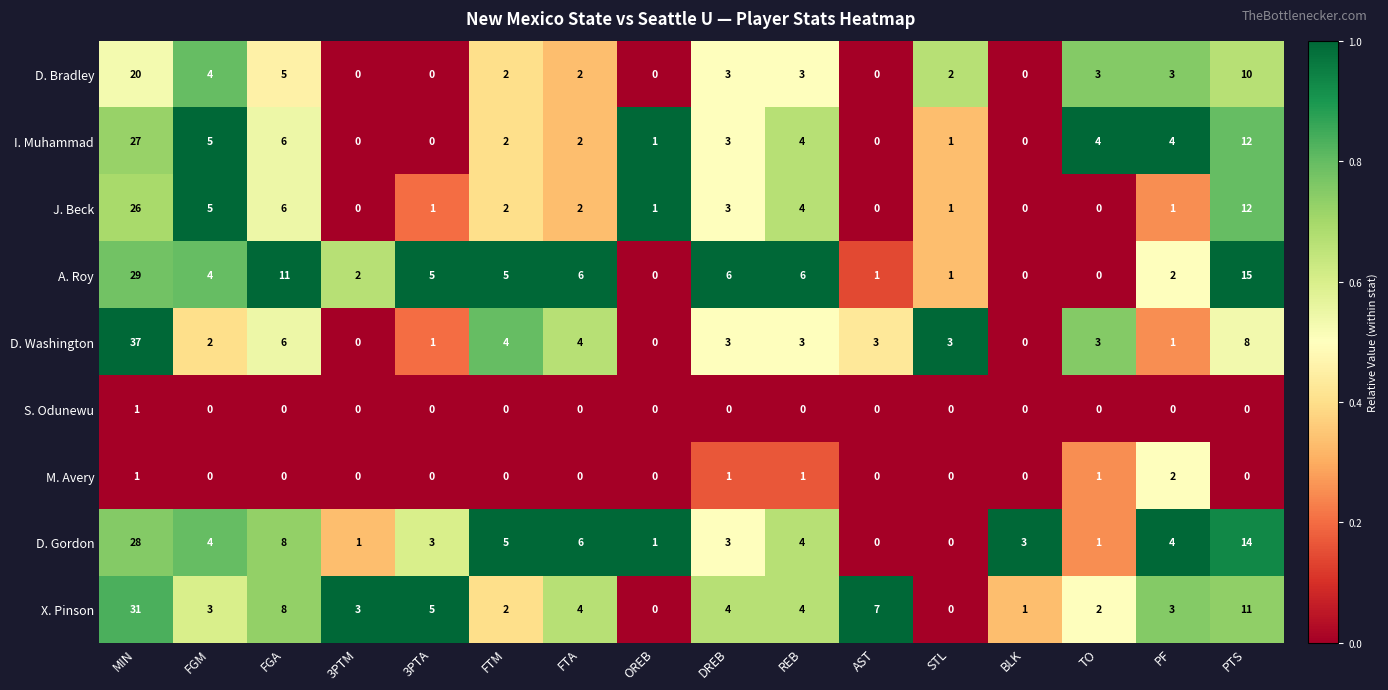

At which label is D. Washington closest to 18?

PTS